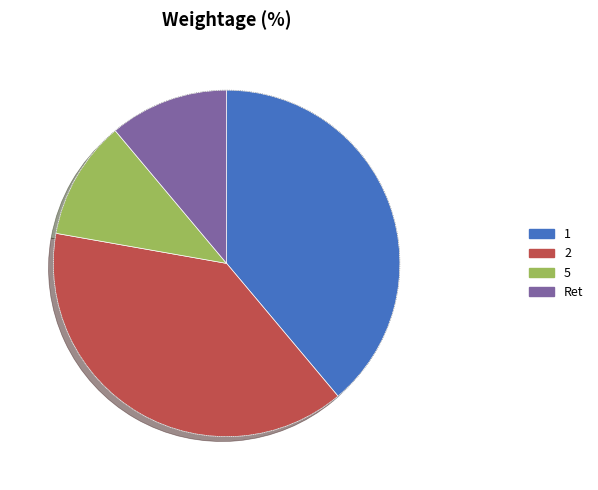

Does any single category account for the majority?

No